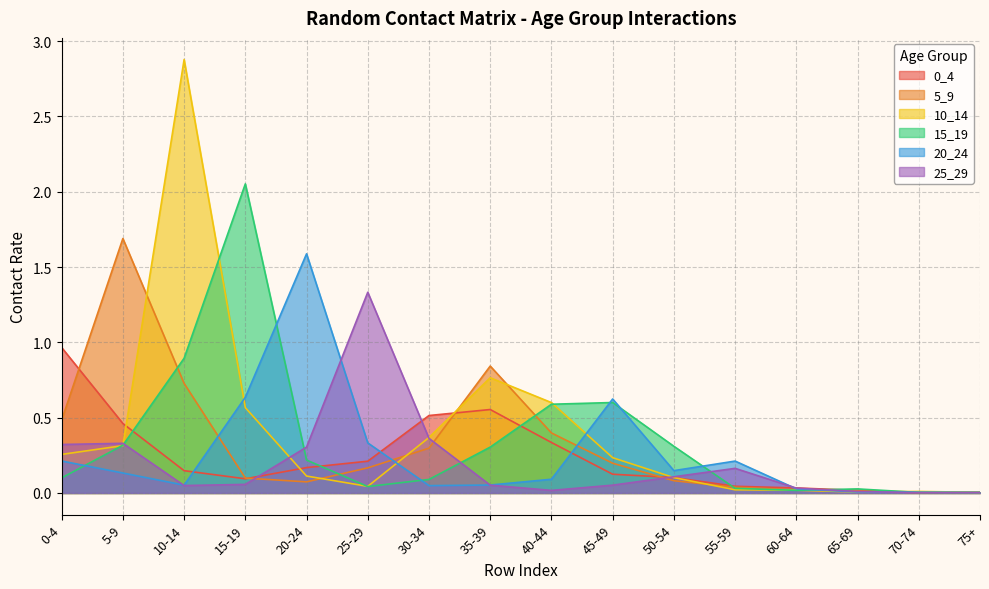

Which has a higher value, 25-29 or 10-14?

25-29